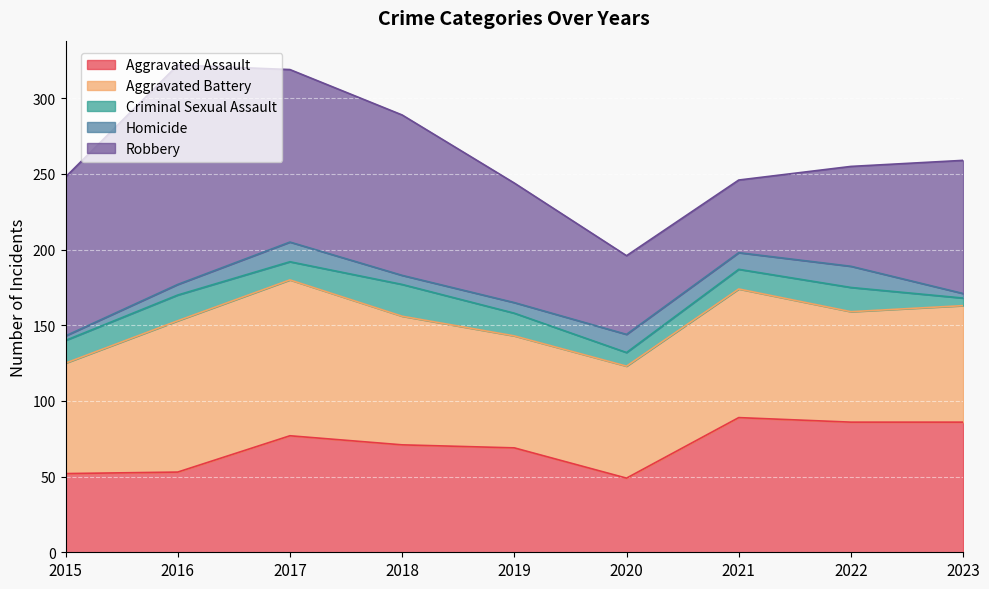

What is the sum of all Robbery values?

803